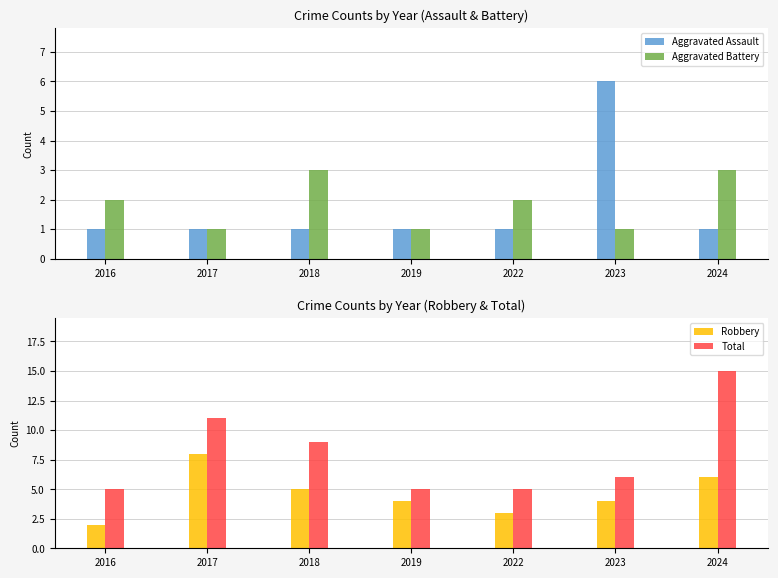

Between 2017 and 2022, which series saw the biggest shift?

Total